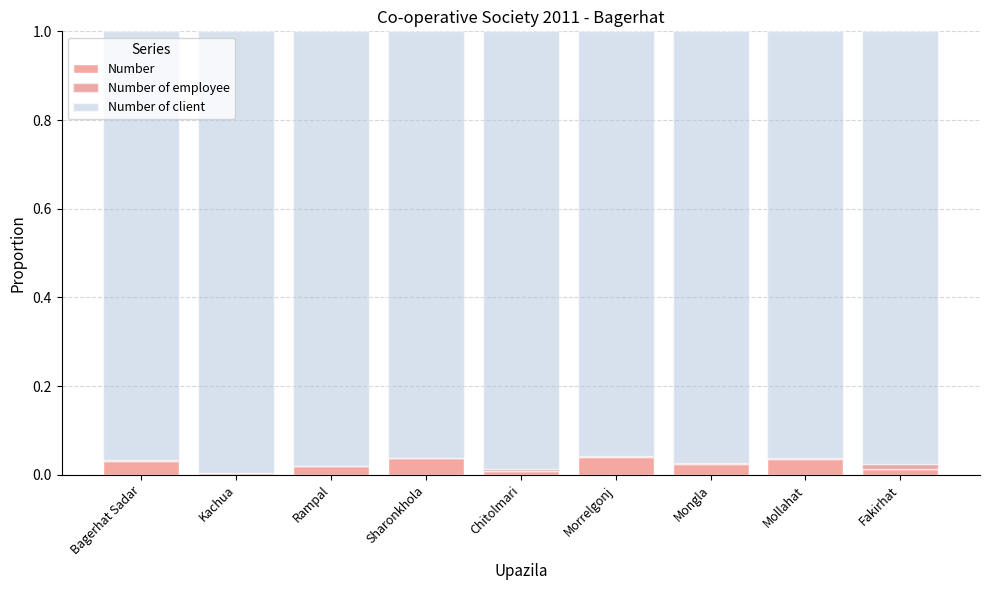

The Number series shows 0.0 at Sharonkhola. True or false?

True